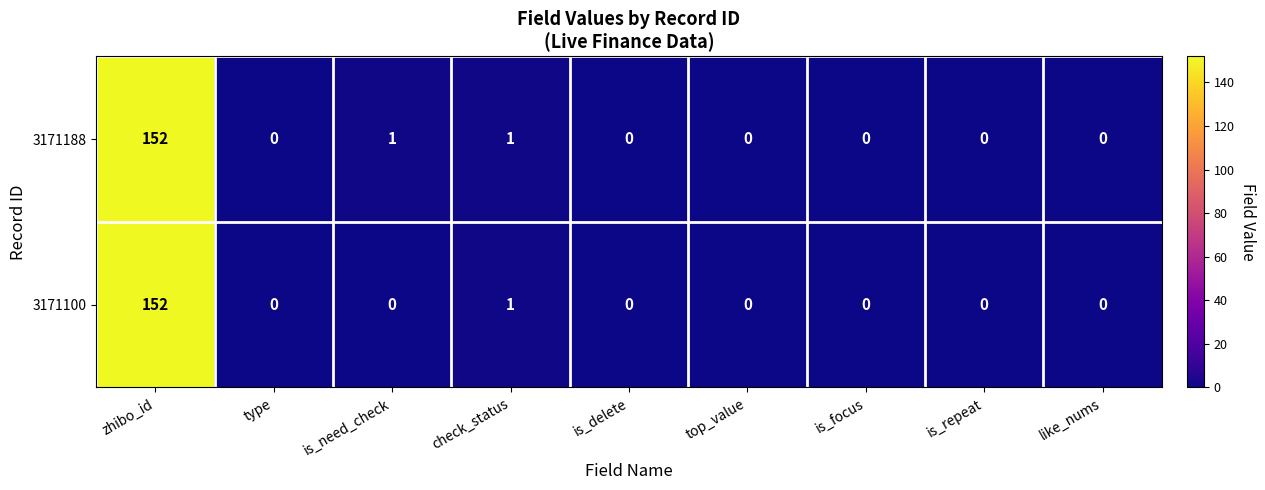

What is the sum of all 3171188 values?

154